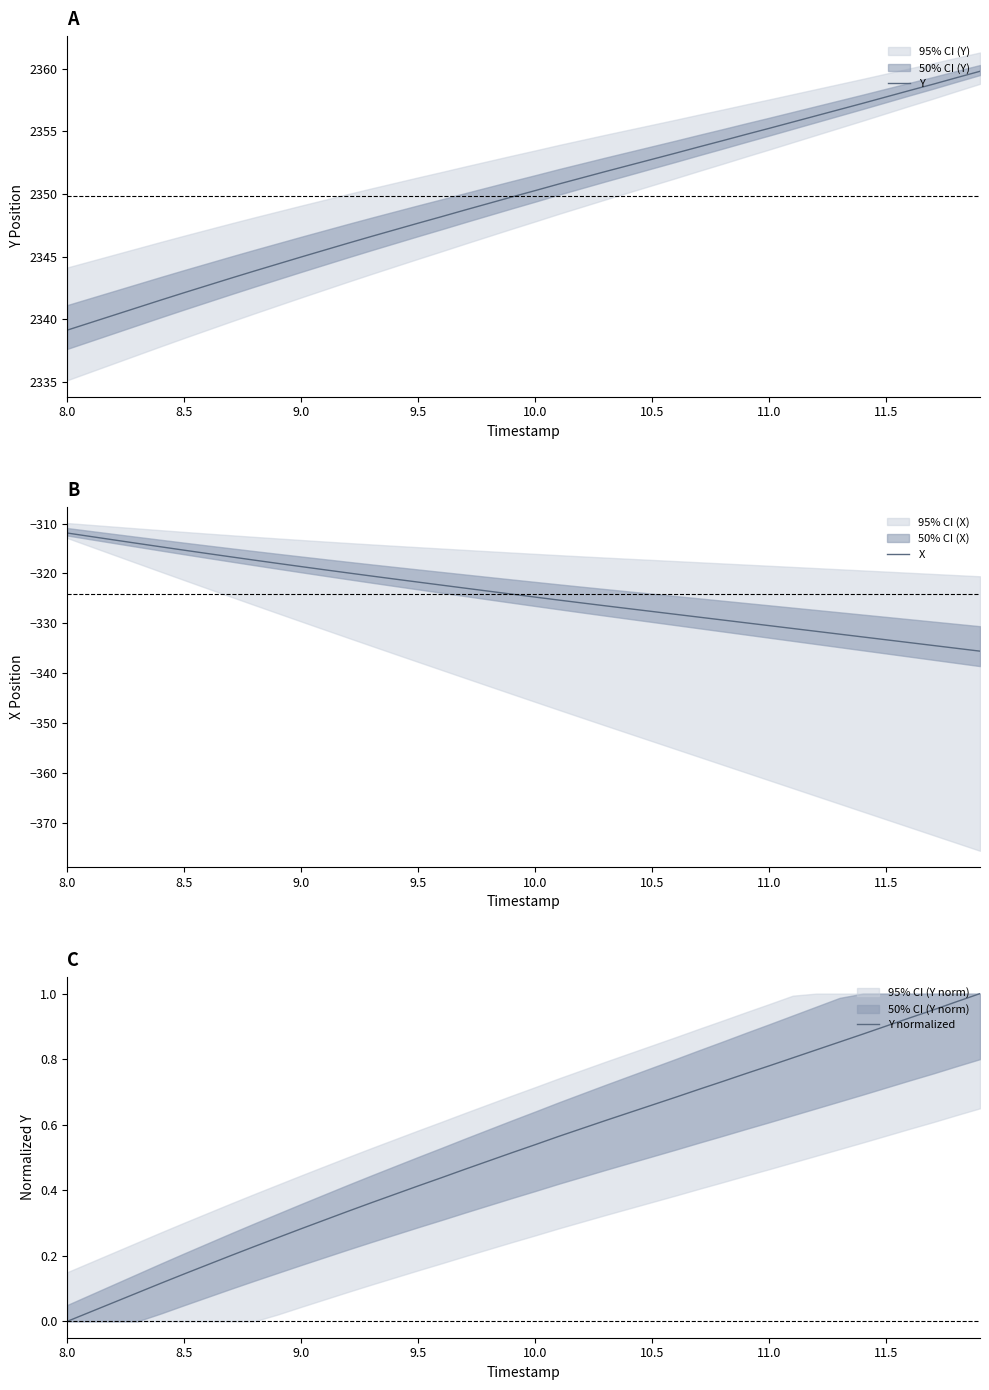

What is the difference between the maximum and minimum values in the Y normalized series?

1.0